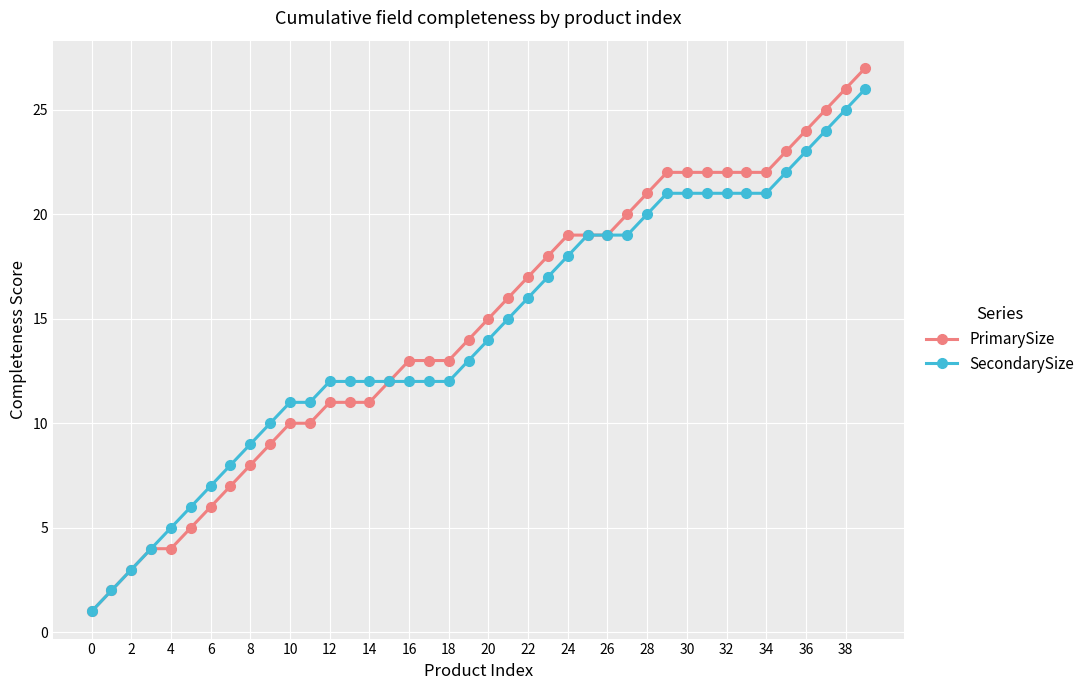

What is the greatest value displayed?

27